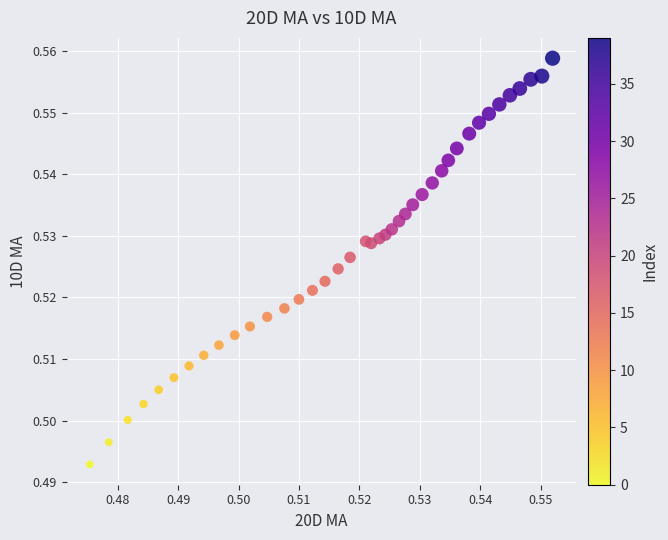

How many data points are displayed?

40